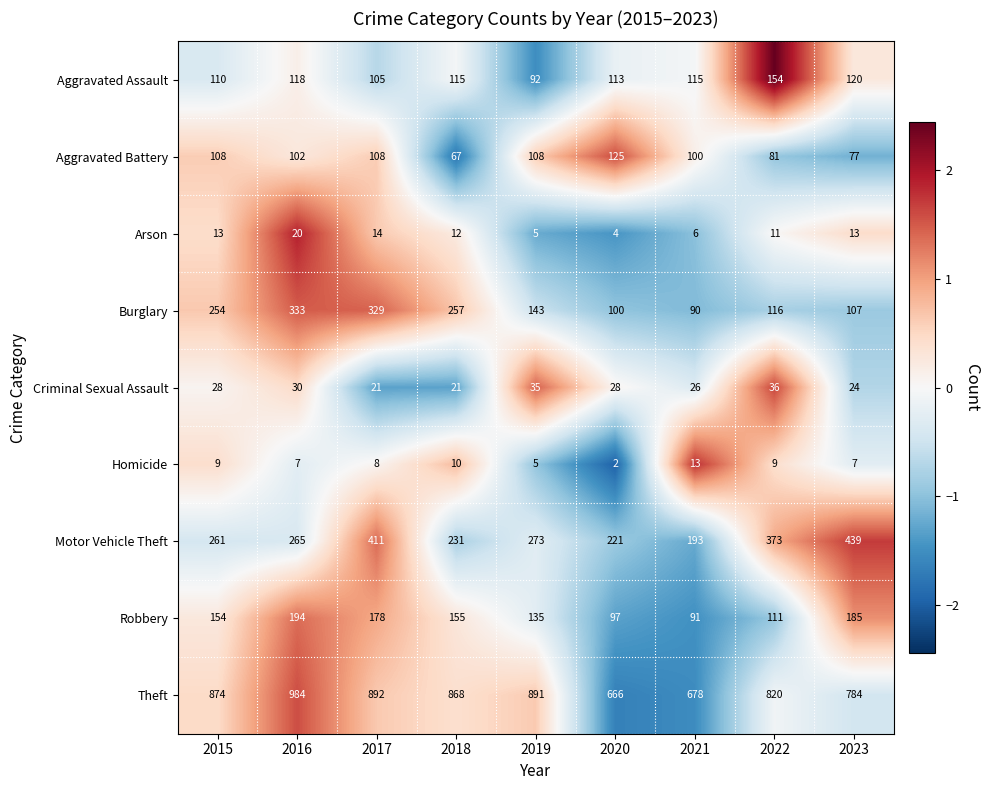

The Homicide series shows 3 at 2020. True or false?

False